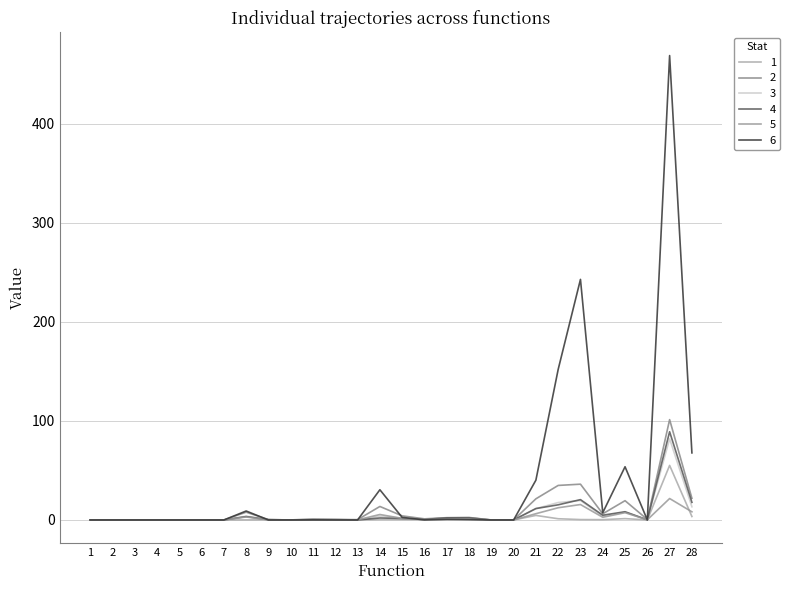

Is it true that 3 equals 0.4 at 11?

True